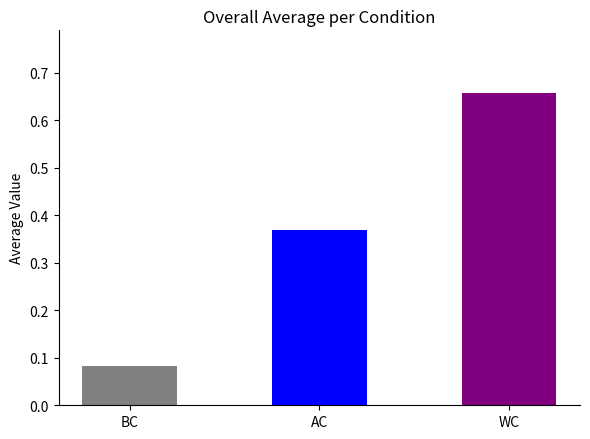

What is the difference between the maximum and minimum values?

0.6